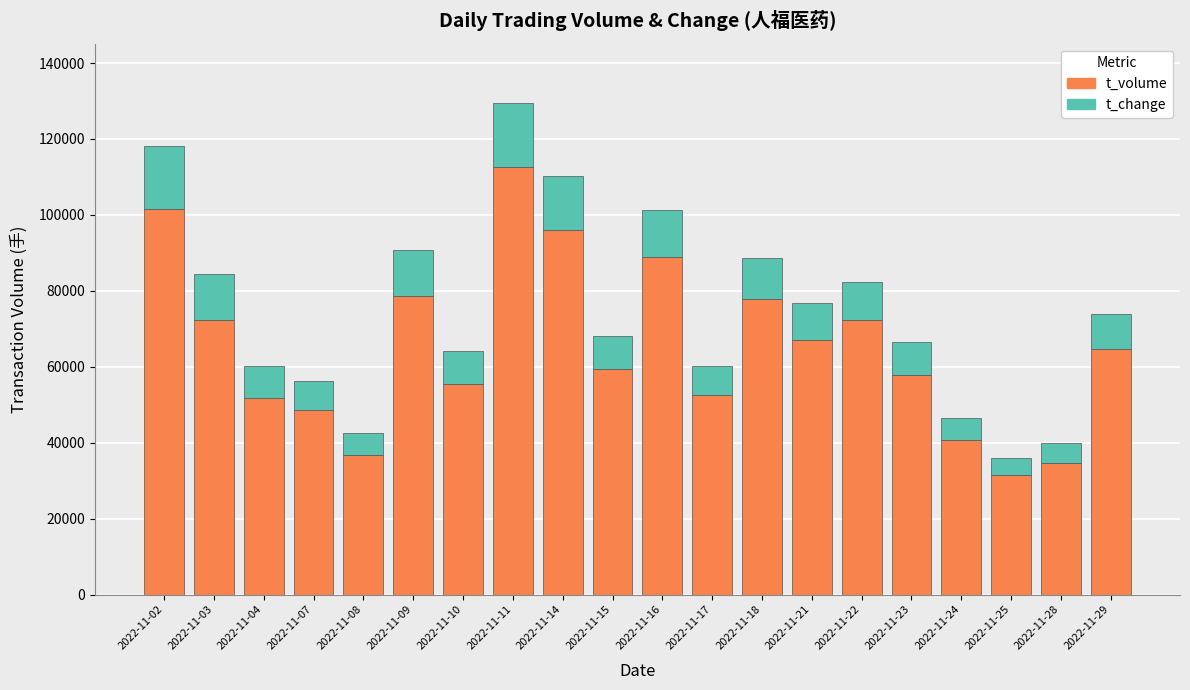

Which category has the lowest value in the t_volume series?

2022-11-25